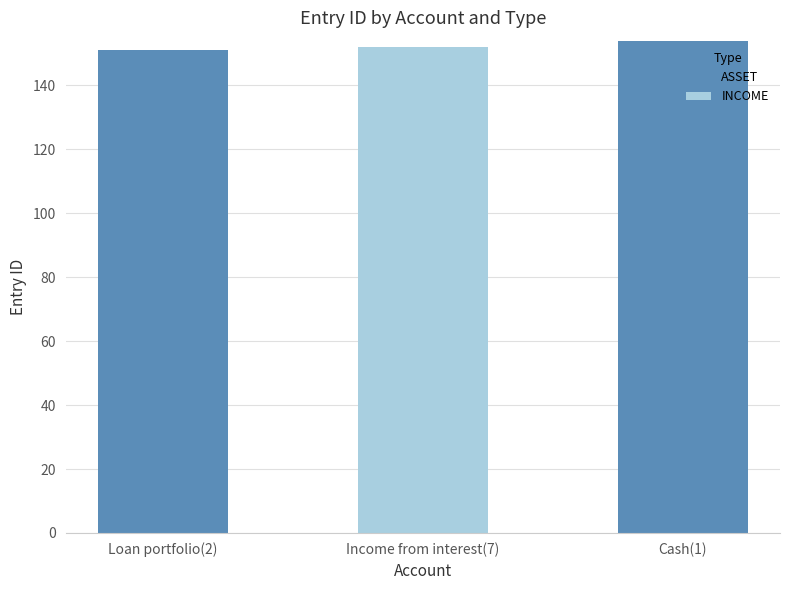

What is the sum of all ASSET values?

305